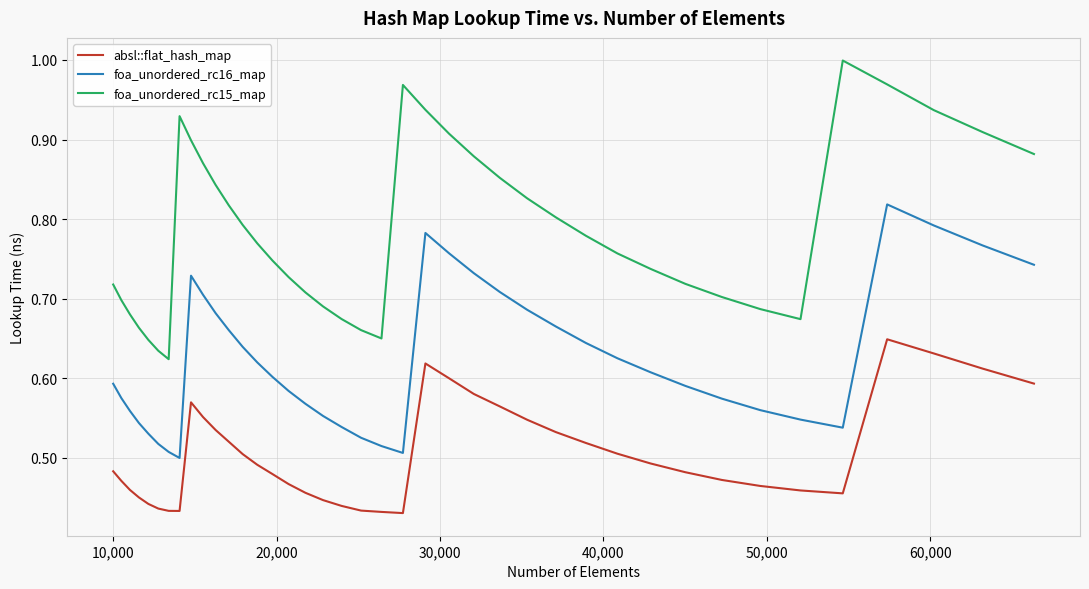

List the series in order of their overall mean, highest first.

foa_unordered_rc15_map, foa_unordered_rc16_map, absl::flat_hash_map